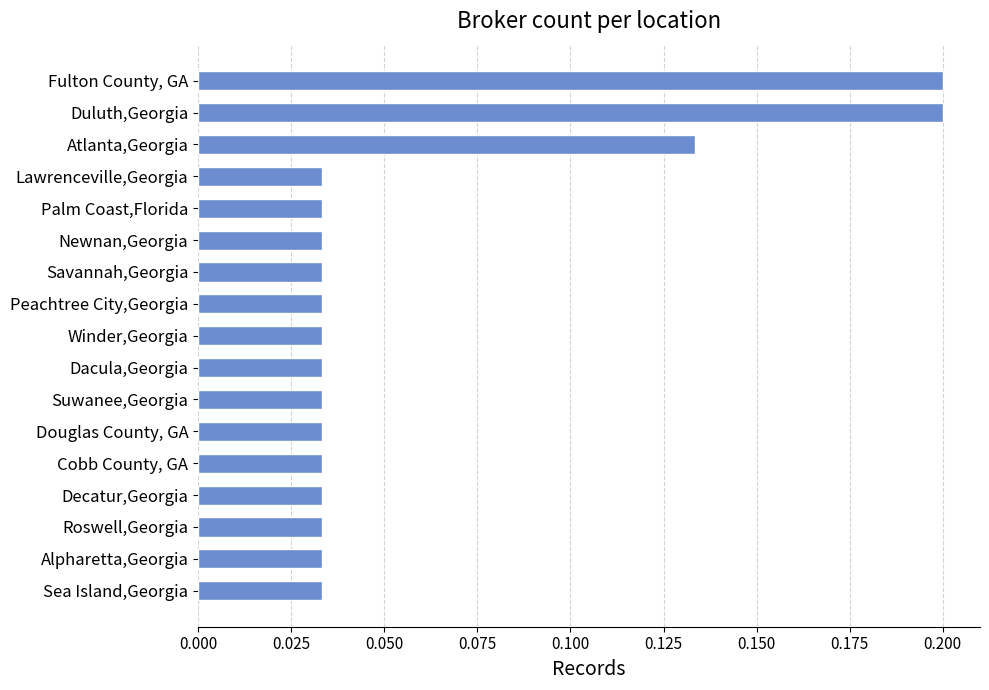

How many data points does each series have?

17